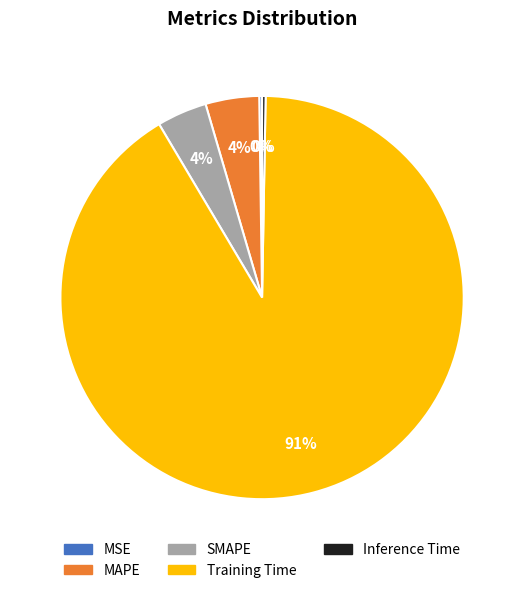

To the nearest percent, what percentage of the pie is SMAPE?

4%